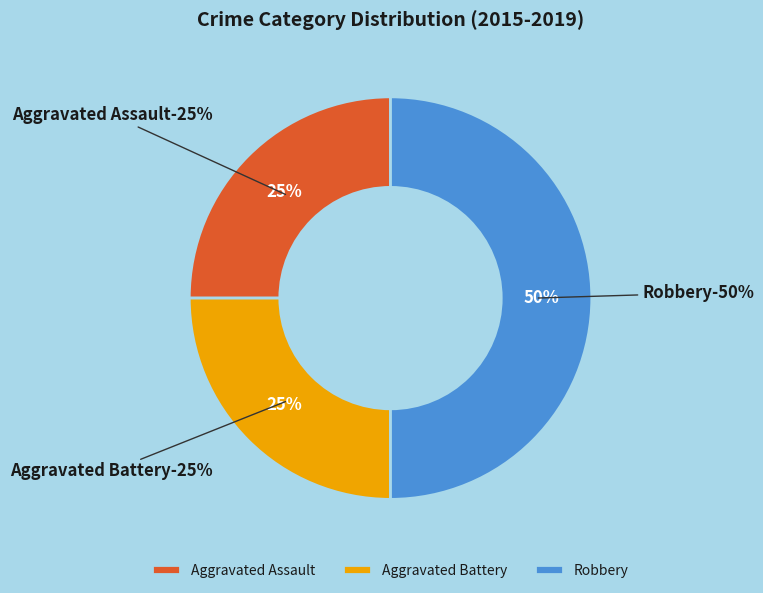

To the nearest percent, what percentage of the pie is Aggravated Battery?

25%